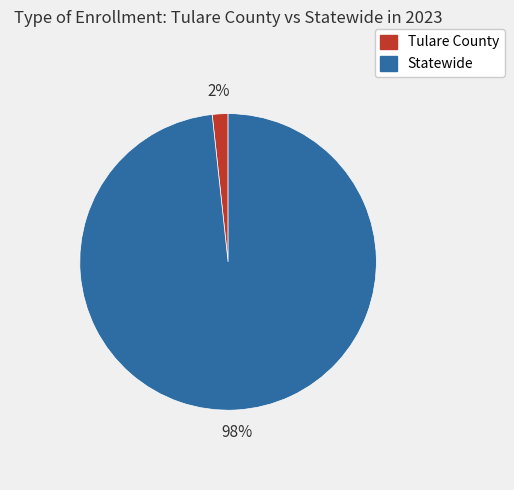

Is there any slice that represents more than half of the pie?

Yes